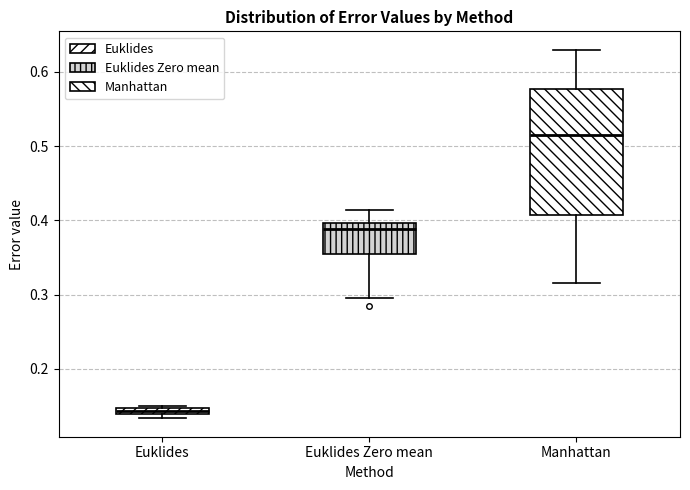

Comparing the boxes themselves (not the whiskers), which one is the tallest?

Manhattan